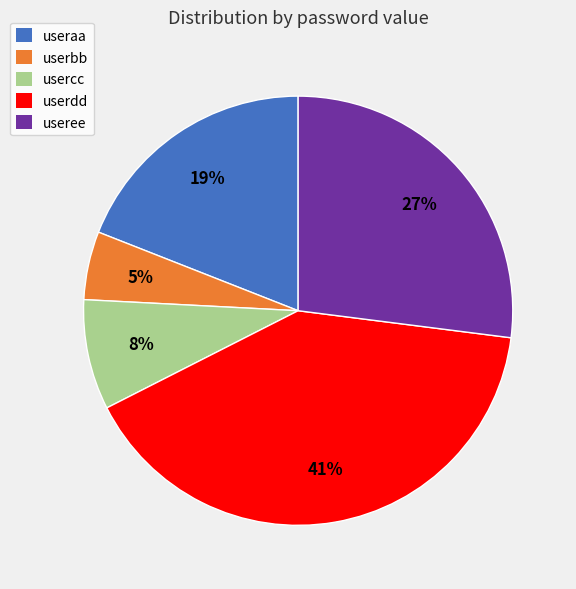

To the nearest percent, what percentage of the pie is useree?

27%